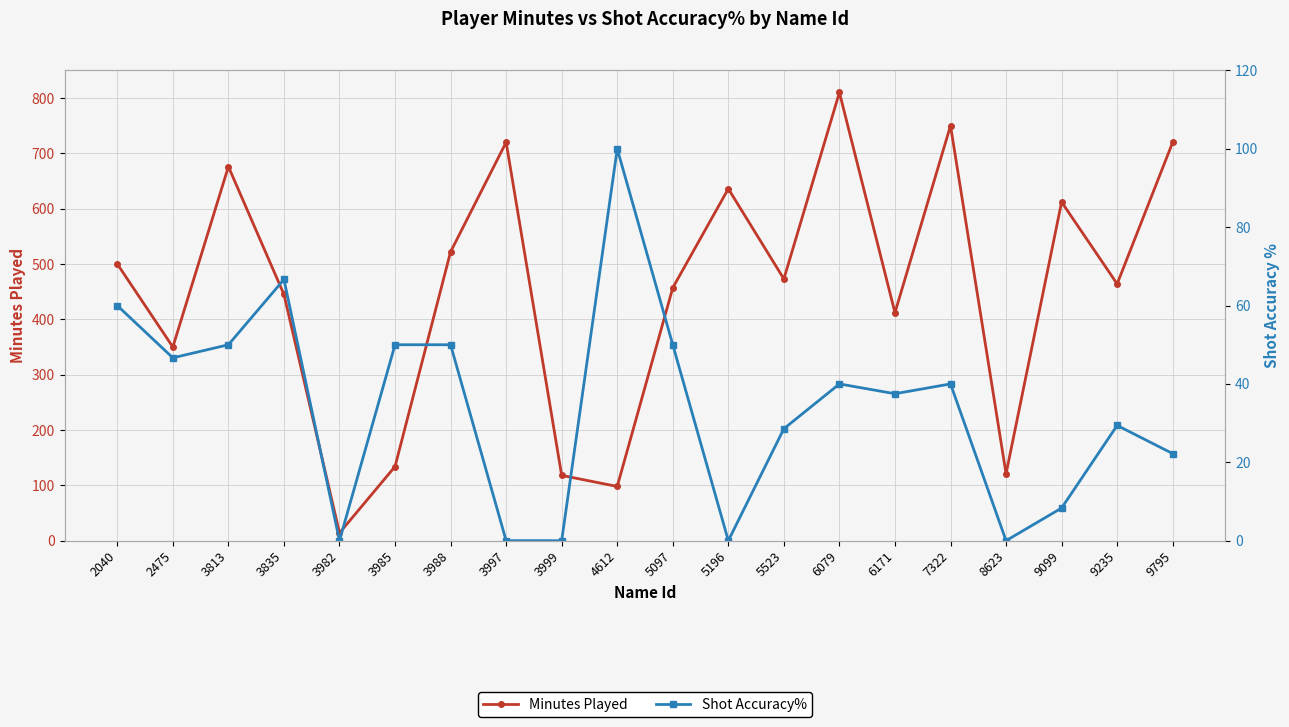

True or false: Minutes Played and Shot Accuracy% intersect in this chart.

True